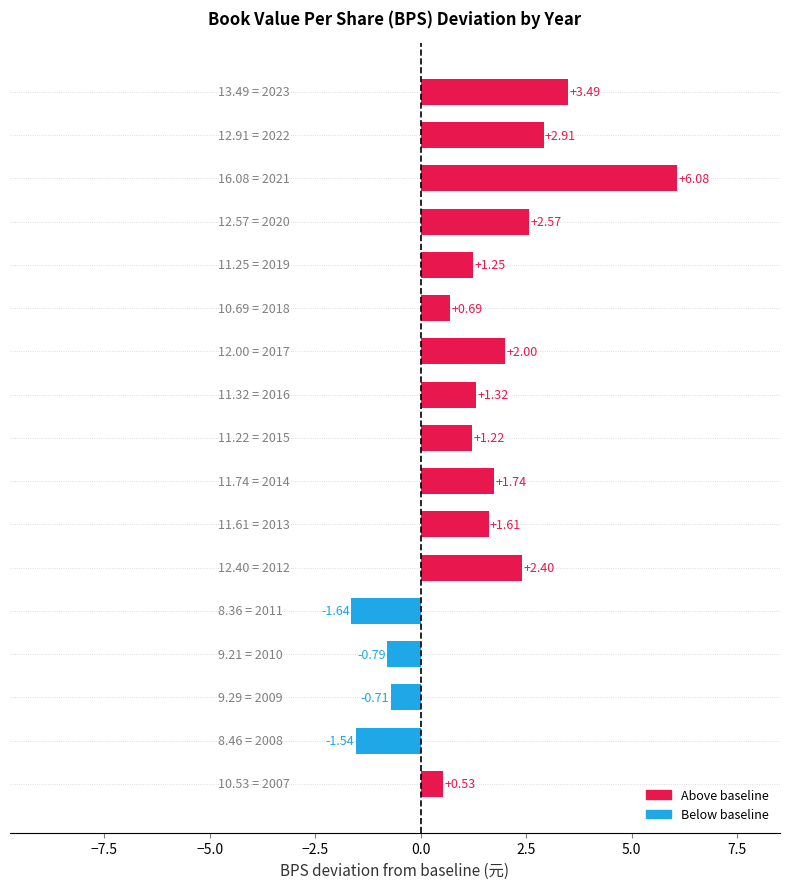

What is the sum of all values?

23.1